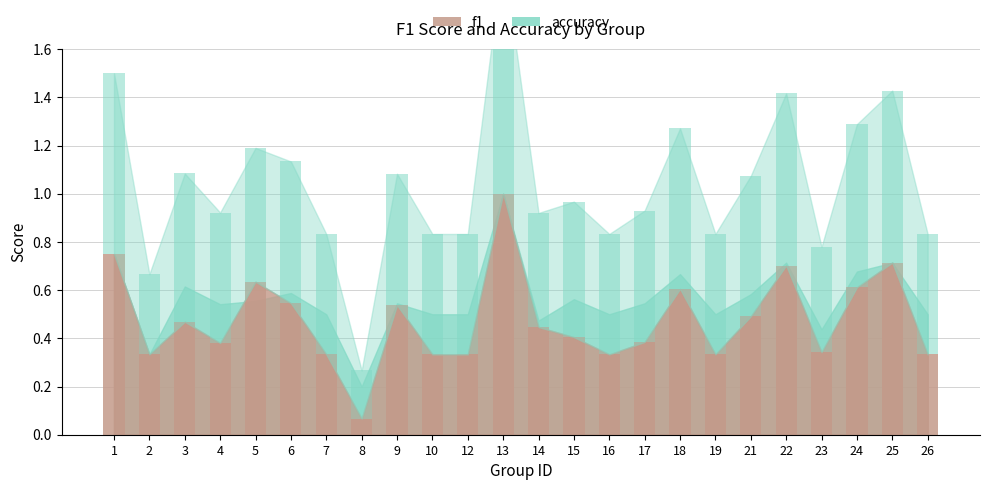

Is it true that f1 equals 0.7 at 9?

False